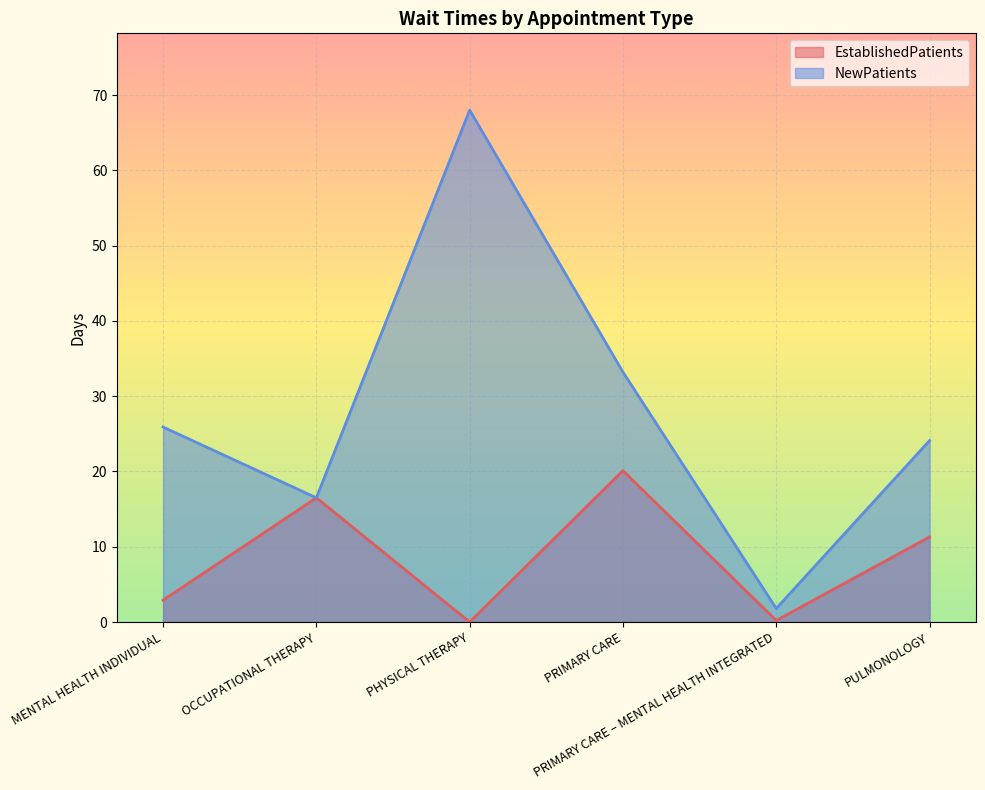

What is the spread (max minus min) of values at PRIMARY CARE – MENTAL HEALTH INTEGRATED?

1.6